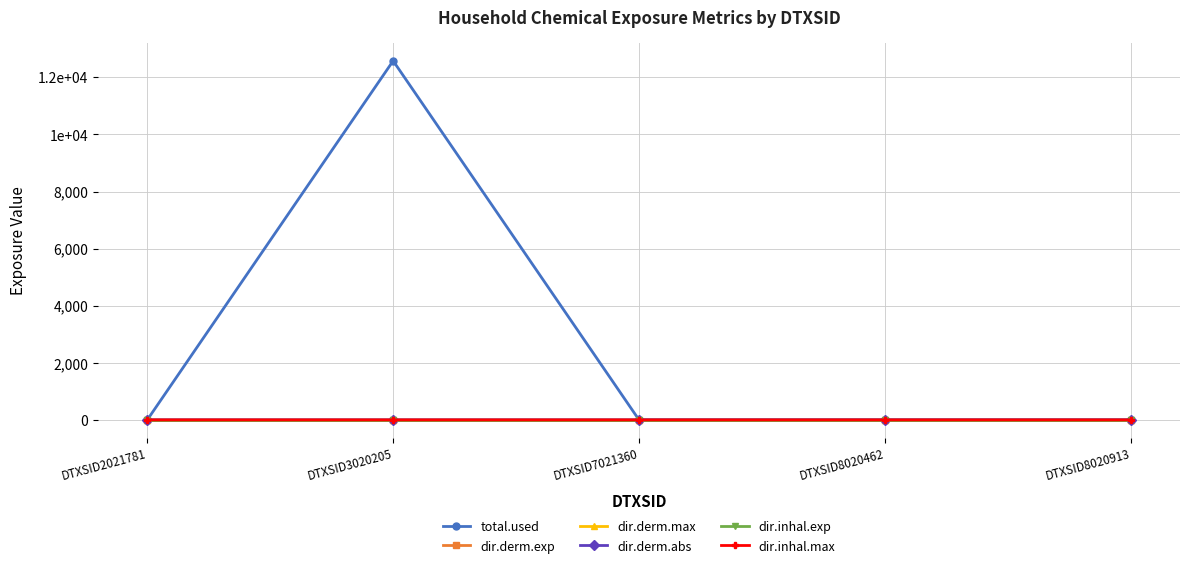

True or false: dir.inhal.max has more than 1 points higher than both neighbors.

False